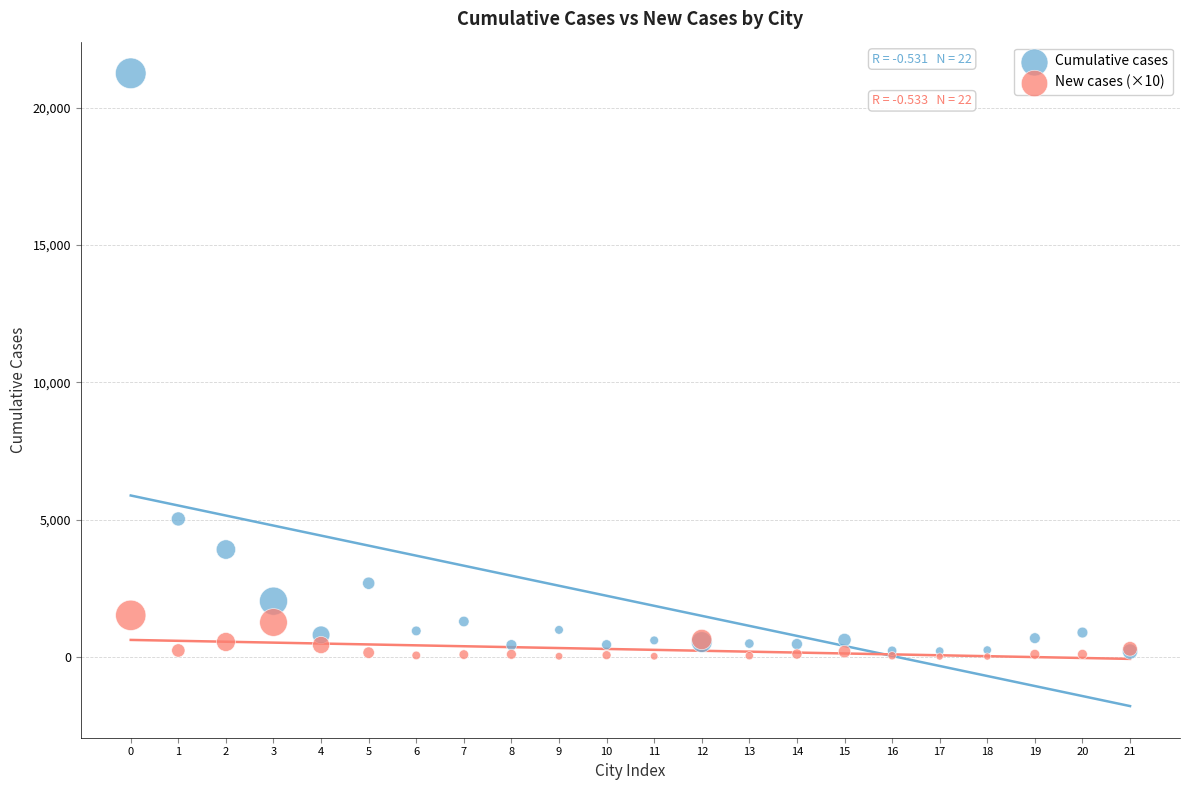

What are all the series names shown in the legend?

Cumulative cases, New cases (×10)